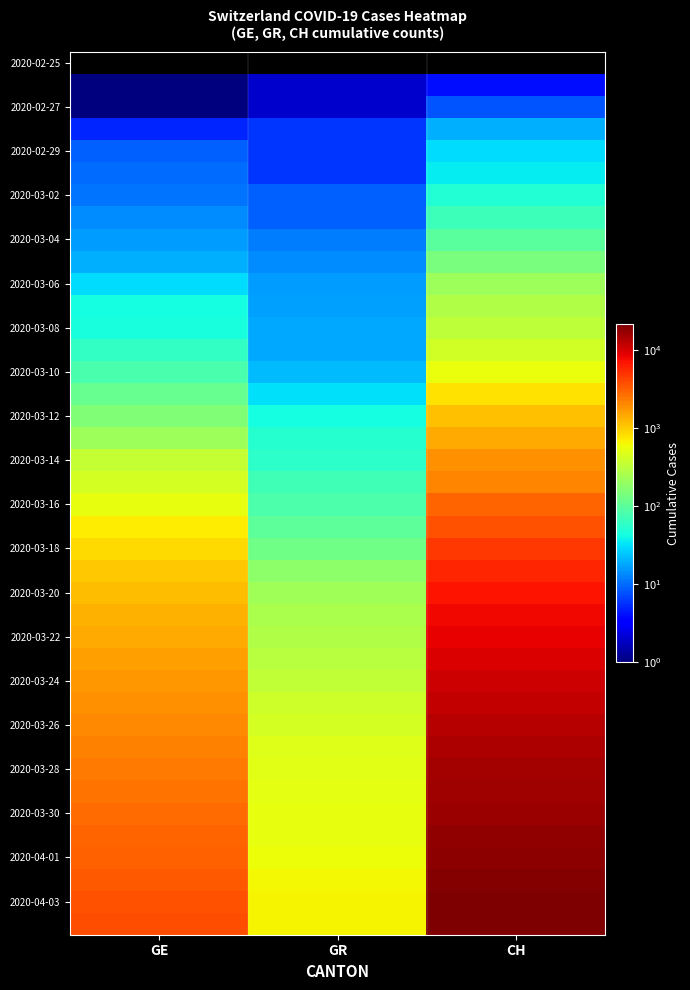

What is the total value across all series at CH?

257595